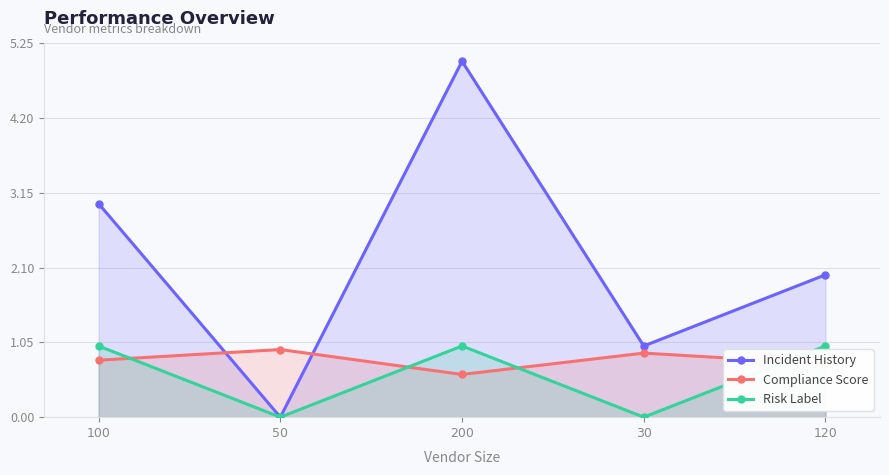

The value of Incident History at 50 is -1.6. True or false?

False